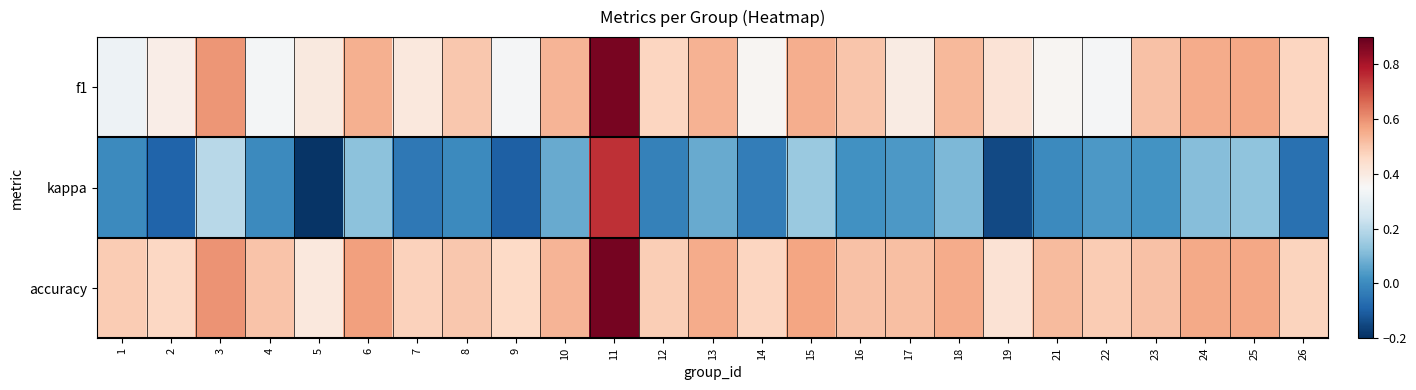

At 22, list the series in order from smallest to largest.

kappa, f1, accuracy